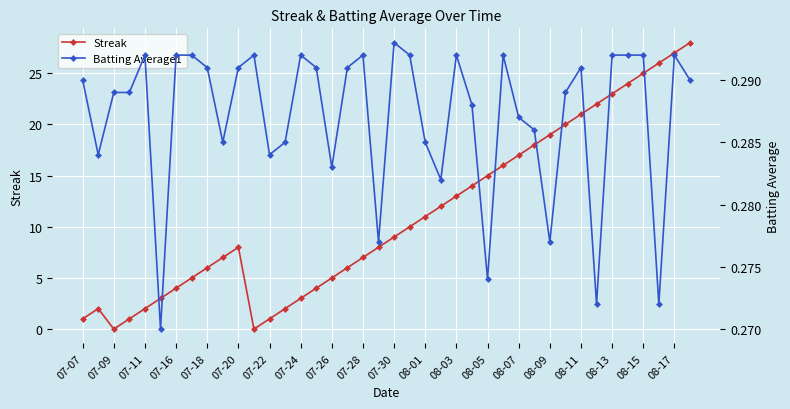

Reading right to left, extract all data points from this chart.

Streak: 28.0	27.0	26.0	25.0	24.0	23.0	22.0	21.0	20.0	19.0	18.0	17.0	16.0	15.0	14.0	13.0	12.0	11.0	10.0	9.0	8.0	7.0	6.0	5.0	4.0	3.0	2.0	1.0	0.0	8.0	7.0	6.0	5.0	4.0	3.0	2.0	1.0	0.0	2.0	1.0
Batting Average1: 0.3	0.3	0.3	0.3	0.3	0.3	0.3	0.3	0.3	0.3	0.3	0.3	0.3	0.3	0.3	0.3	0.3	0.3	0.3	0.3	0.3	0.3	0.3	0.3	0.3	0.3	0.3	0.3	0.3	0.3	0.3	0.3	0.3	0.3	0.3	0.3	0.3	0.3	0.3	0.3